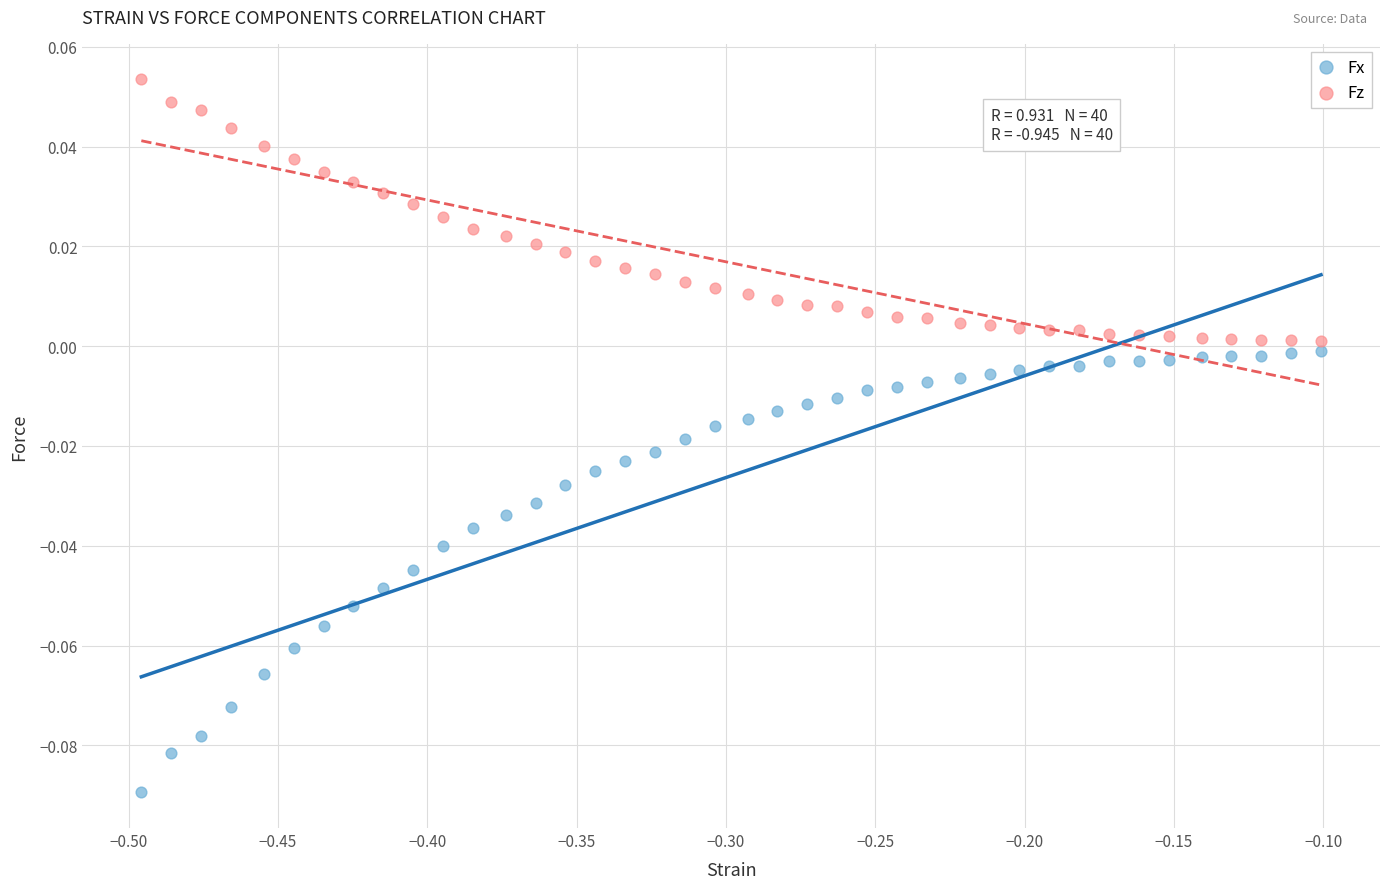

Which series reaches the maximum Y coordinate?

Fz